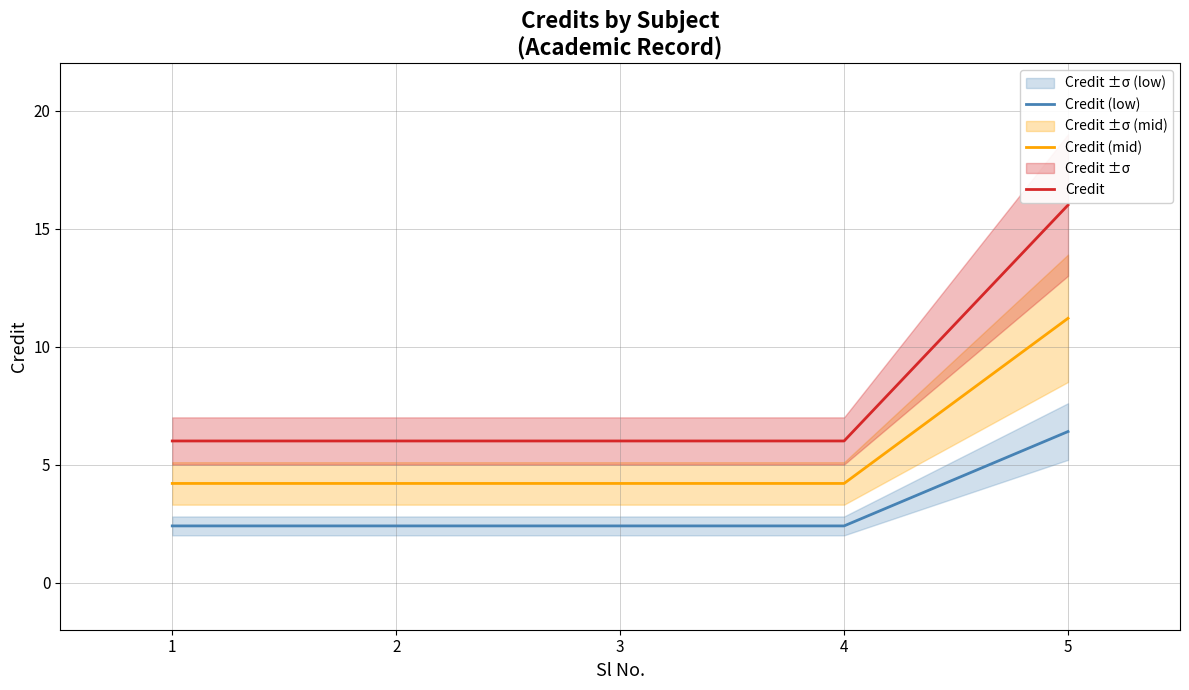

What is the highest value of the Credit series?

16.0